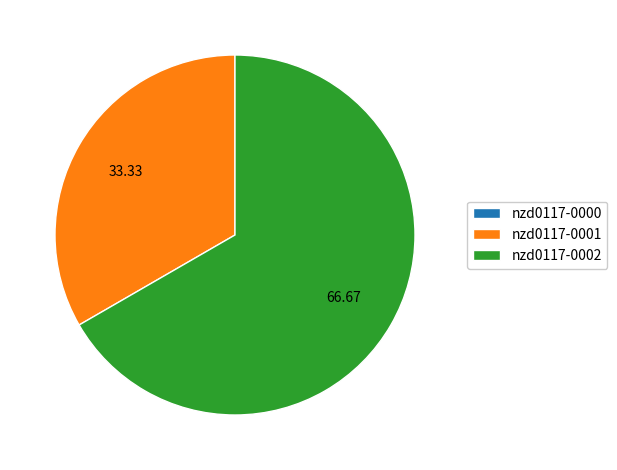

Approximately how many times larger is the value at nzd0117-0002 compared to nzd0117-0001?

2.0